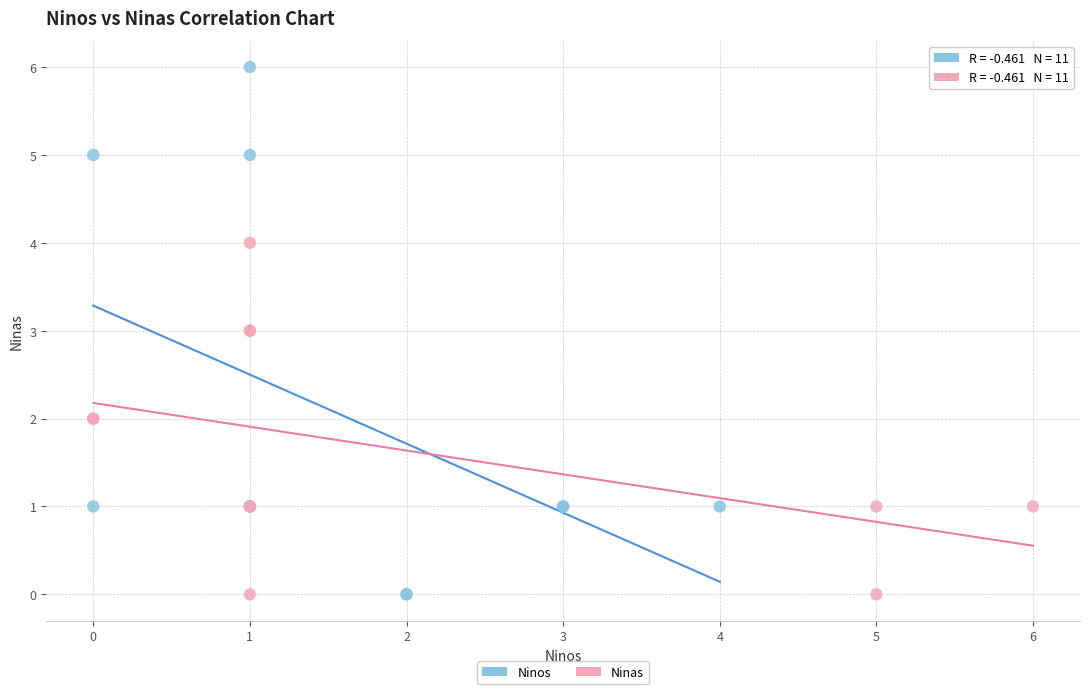

Which series has the largest Y range (max minus min)?

Ninos